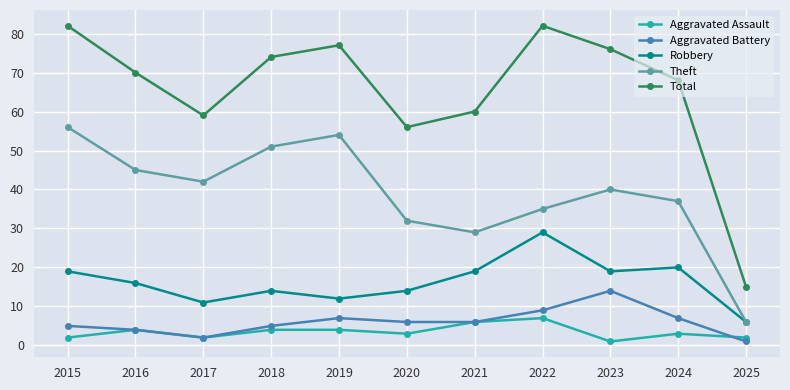

The Total series shows 15 at 2025. True or false?

True